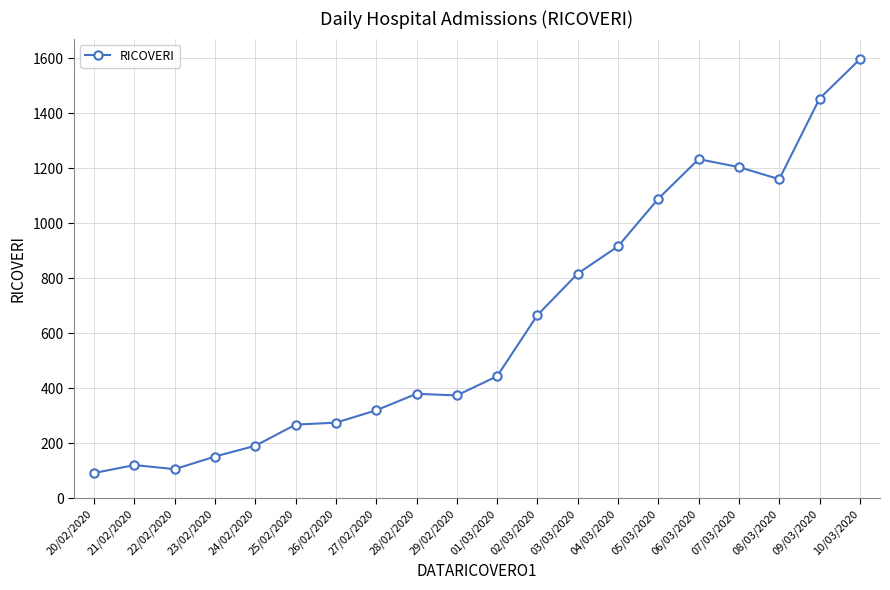

Where is the first local minimum?

22/02/2020